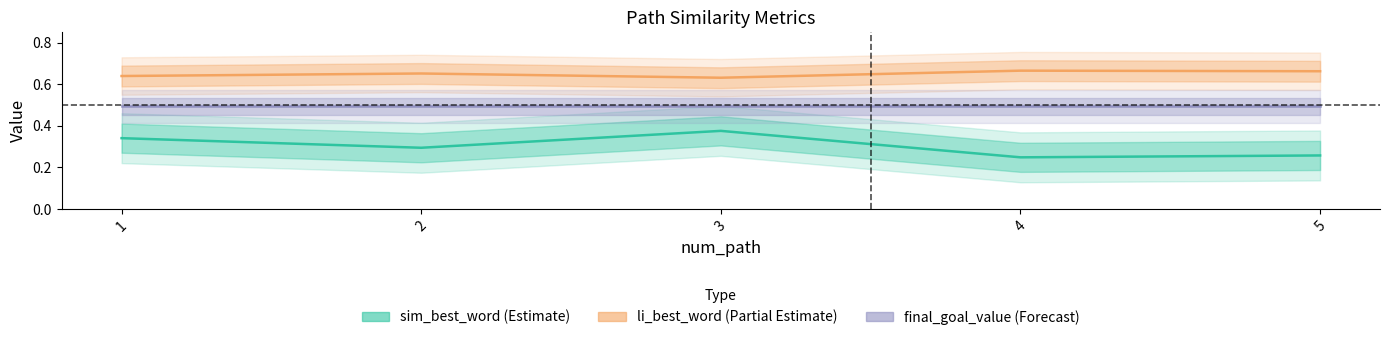

True or false: final_goal_value and sim_best_word cross at least once.

False